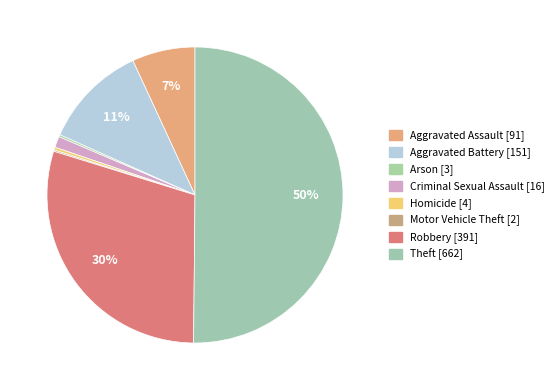

Is the sum of Robbery and Homicide greater than half?

No